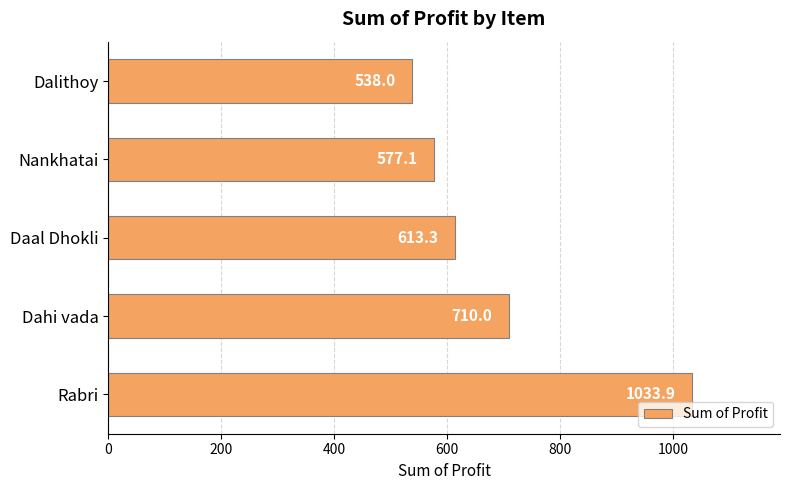

What is the average value?

694.4